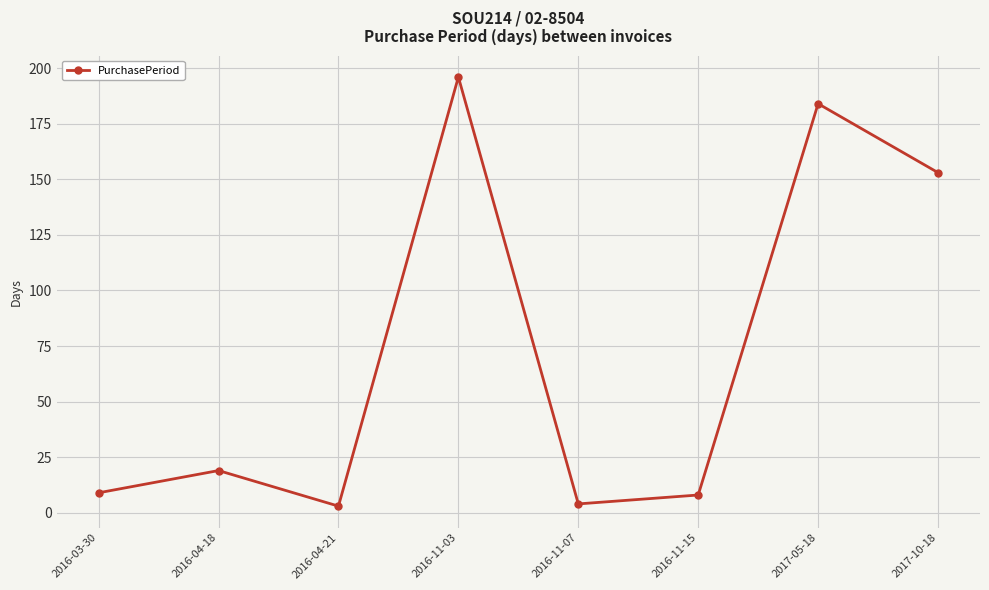

What is the difference between the second highest and second lowest values?

180